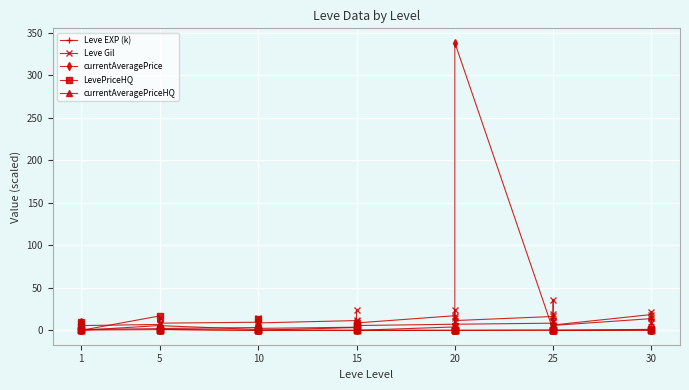

Rank the series at 10 from highest to lowest value.

Leve Gil, Leve EXP (k), currentAveragePrice, LevePriceHQ, currentAveragePriceHQ